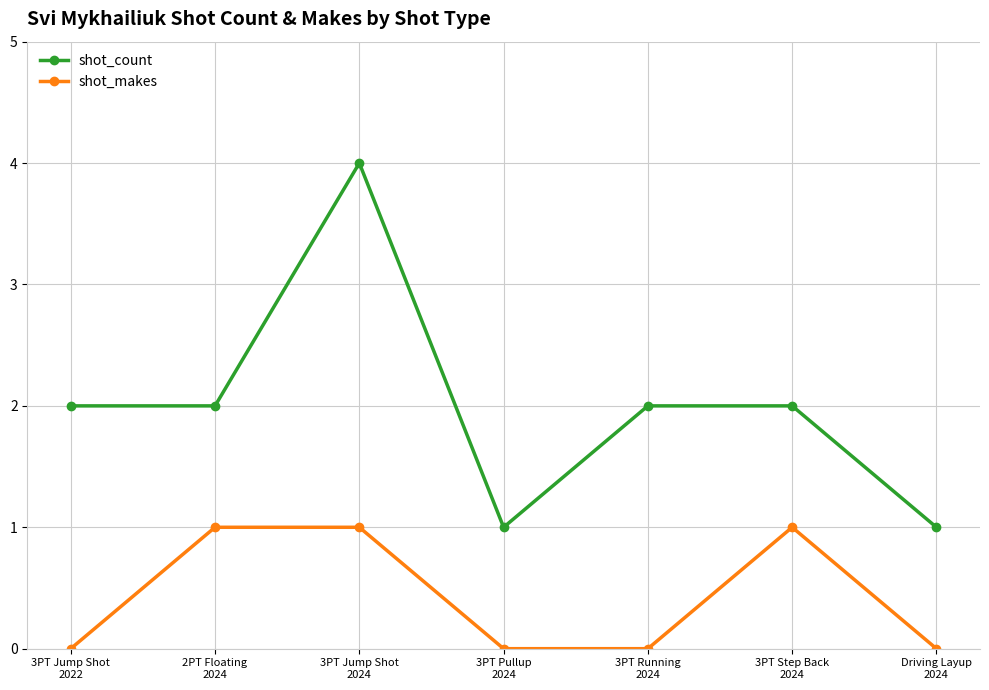

Which series has the largest total across all categories?

shot_count